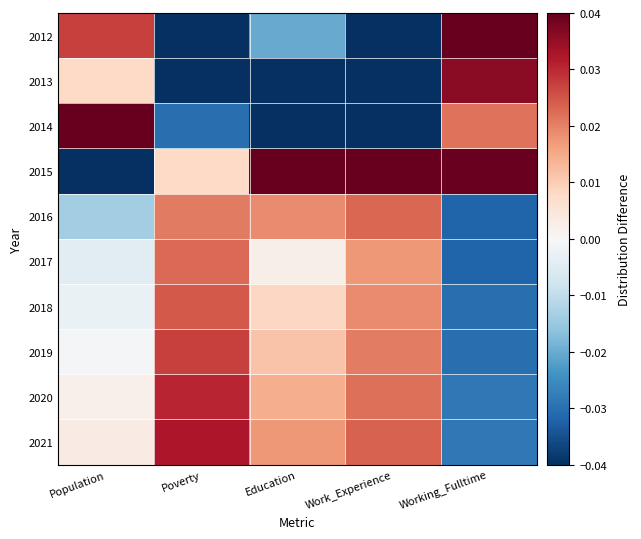

Reading left to right, what are all the values shown in this chart?

2012: Population=0.0	Poverty=-0.1	Education=-0.0	Work_Experience=-0.1	Working_Fulltime=0.1
2013: Population=0.0	Poverty=-0.0	Education=-0.1	Work_Experience=-0.1	Working_Fulltime=0.0
2014: Population=0.1	Poverty=-0.0	Education=-0.1	Work_Experience=-0.1	Working_Fulltime=0.0
2015: Population=-0.1	Poverty=0.0	Education=0.1	Work_Experience=0.1	Working_Fulltime=0.0
2016: Population=-0.0	Poverty=0.0	Education=0.0	Work_Experience=0.0	Working_Fulltime=-0.0
2017: Population=-0.0	Poverty=0.0	Education=0.0	Work_Experience=0.0	Working_Fulltime=-0.0
2018: Population=-0.0	Poverty=0.0	Education=0.0	Work_Experience=0.0	Working_Fulltime=-0.0
2019: Population=-0.0	Poverty=0.0	Education=0.0	Work_Experience=0.0	Working_Fulltime=-0.0
2020: Population=0.0	Poverty=0.0	Education=0.0	Work_Experience=0.0	Working_Fulltime=-0.0
2021: Population=0.0	Poverty=0.0	Education=0.0	Work_Experience=0.0	Working_Fulltime=-0.0